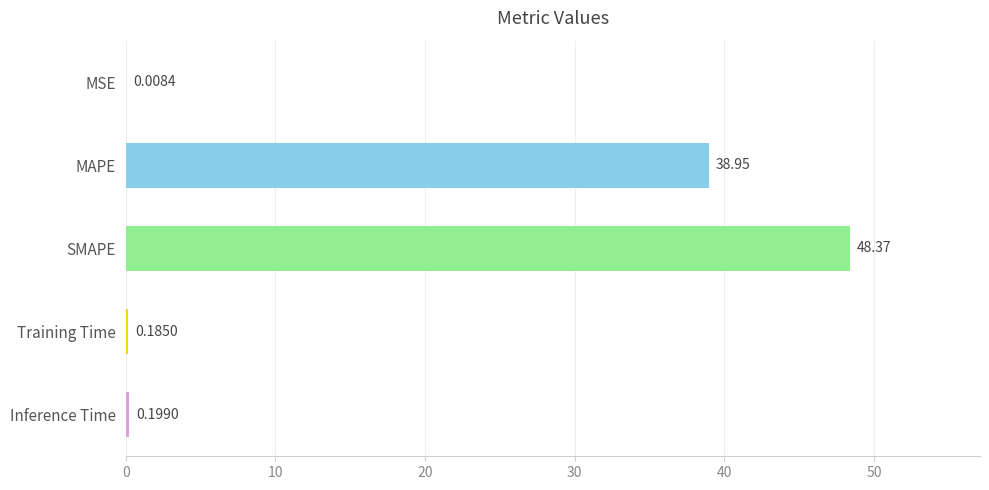

Between MSE and Inference Time, which is larger?

Inference Time